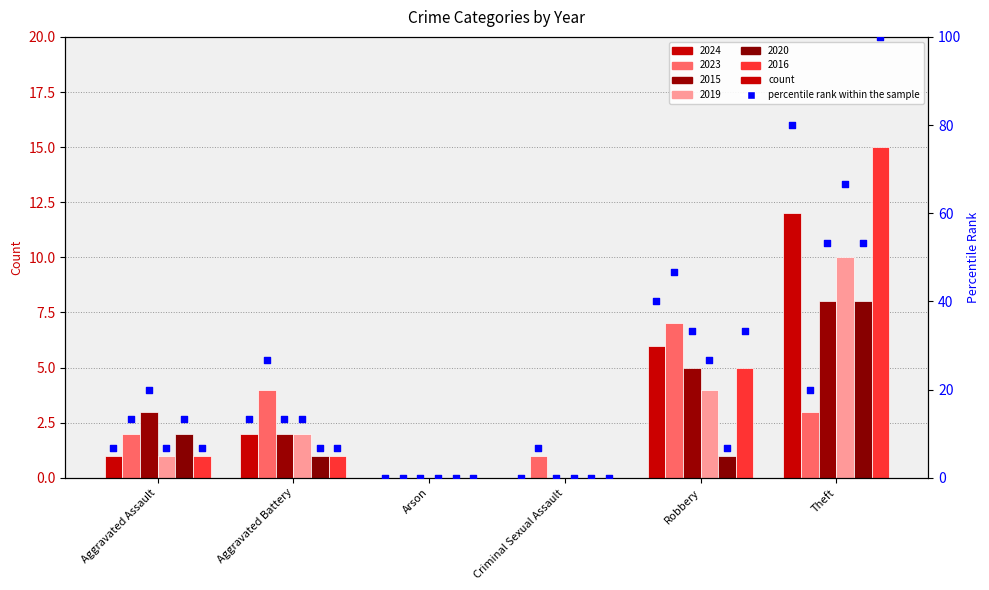

Between Aggravated Assault and Criminal Sexual Assault, which is larger?

Aggravated Assault